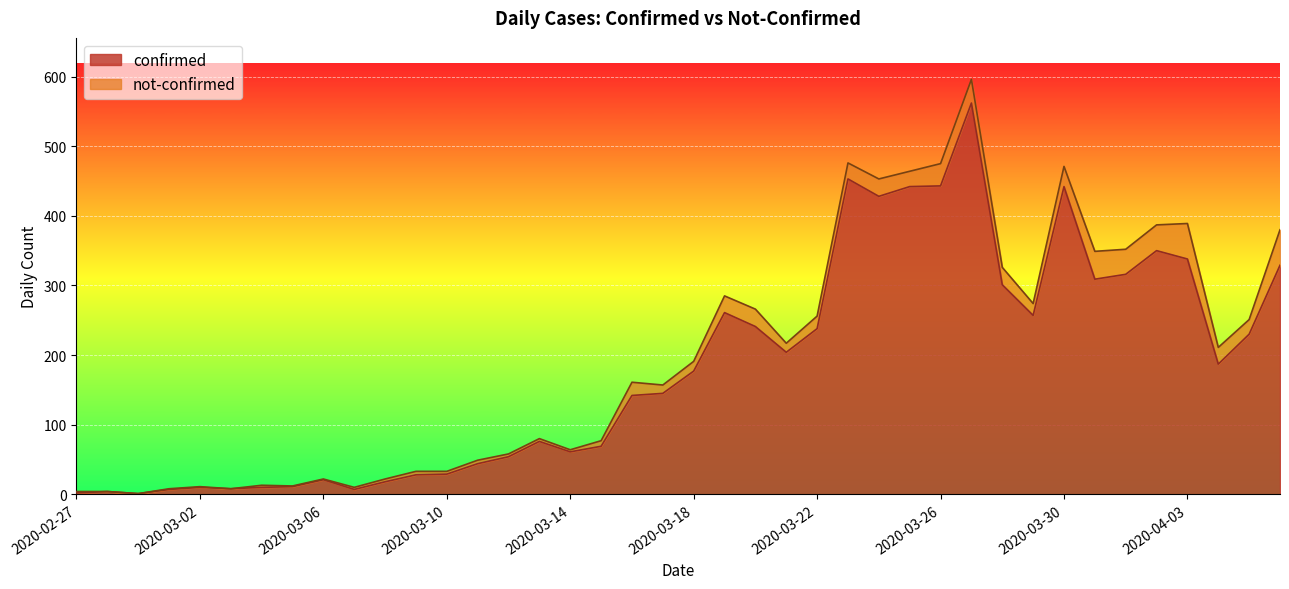

True or false: the data shows 21 at 2020-03-06.

True